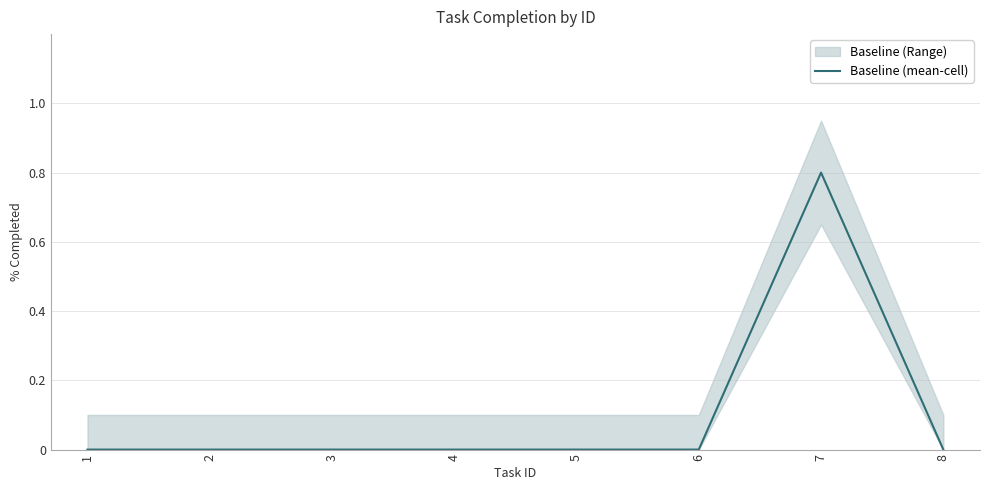

How many interior local peaks (higher than both neighbors) does the data have?

1